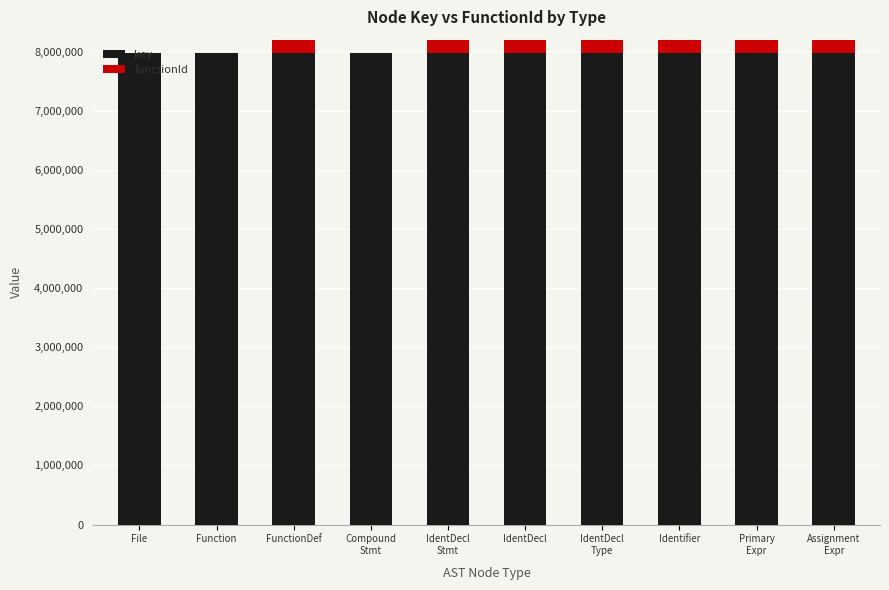

What is the difference between the second highest and minimum values in the key series?

8